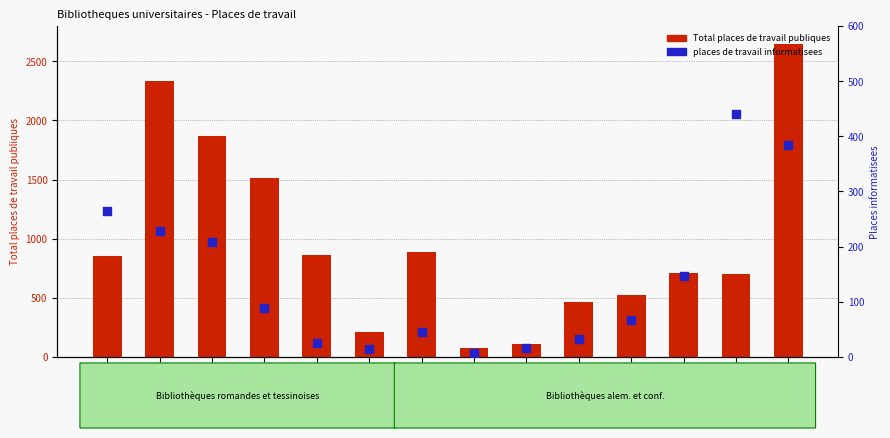

Which series reaches the maximum Y coordinate?

Total places de travail publiques